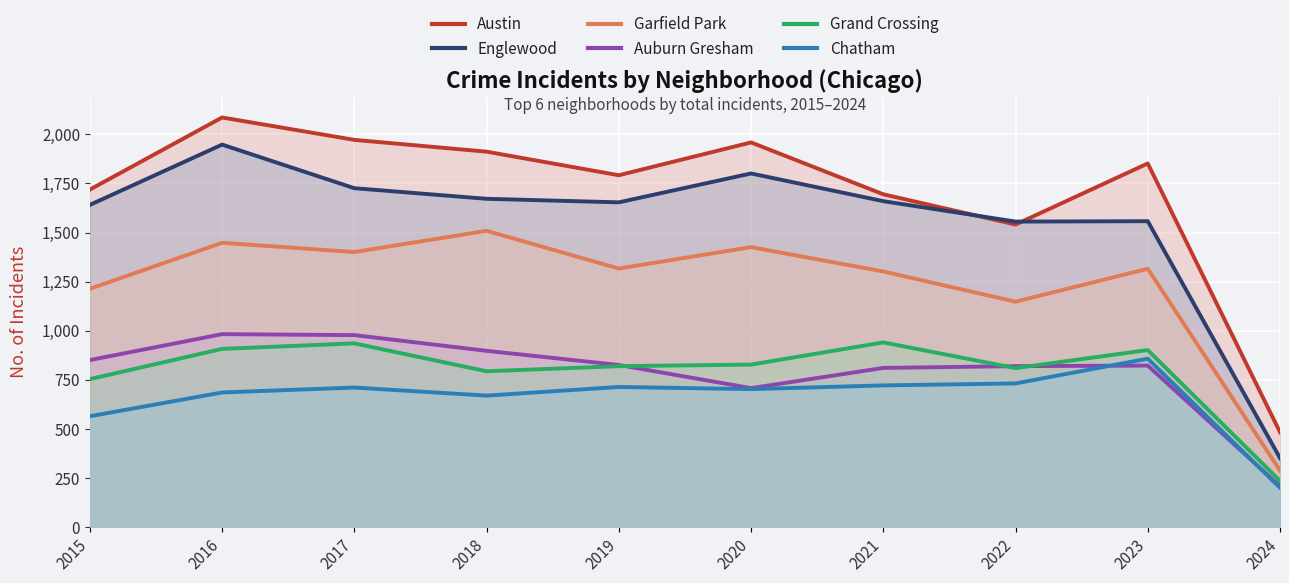

Rank the categories by Garfield Park value from highest to lowest.

2018, 2016, 2020, 2017, 2019, 2023, 2021, 2015, 2022, 2024